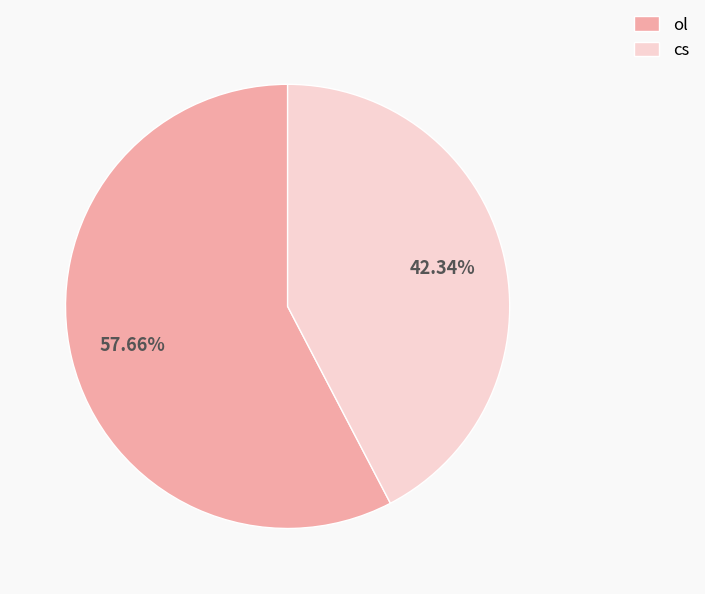

To the nearest percent, what is the combined percentage of cs and ol?

100%